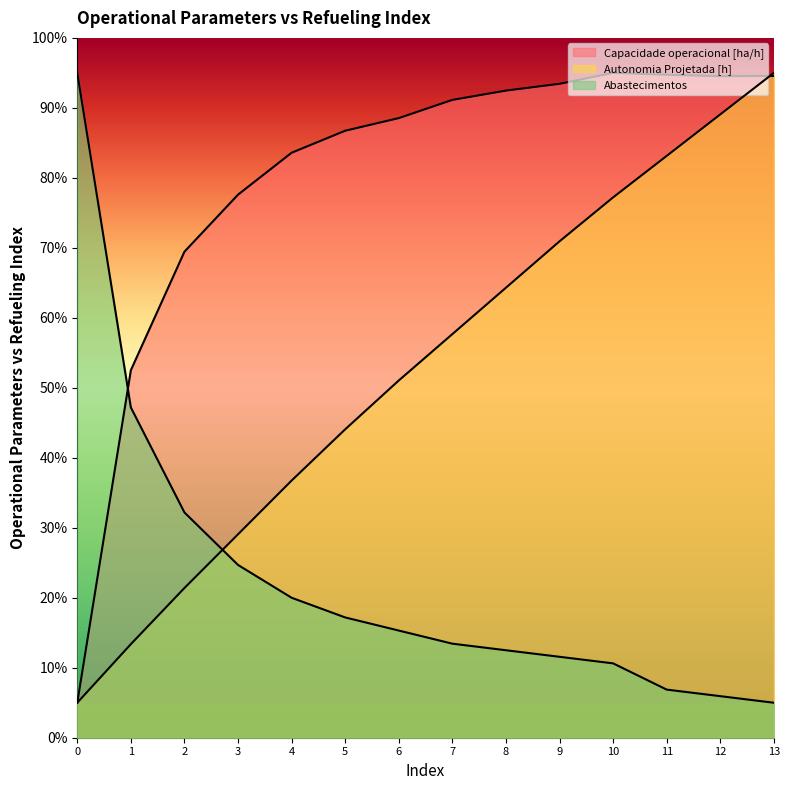

Reading right to left, what are all the values shown in this chart?

Capacidade operacional [ha/h]: 13=94.6	12=94.5	11=94.7	10=95.0	9=93.4	8=92.5	7=91.1	6=88.5	5=86.7	4=83.6	3=77.6	2=69.5	1=52.5	0=5.0
Autonomia Projetada [h]: 13=95.0	12=89.1	11=83.1	10=77.2	9=70.9	8=64.3	7=57.7	6=51.0	5=44.1	4=36.7	3=29.1	2=21.4	1=13.4	0=5.0
Abastecimentos: 13=5.0	12=5.9	11=6.9	10=10.6	9=11.6	8=12.5	7=13.4	6=15.3	5=17.2	4=20.0	3=24.7	2=32.2	1=47.2	0=95.0